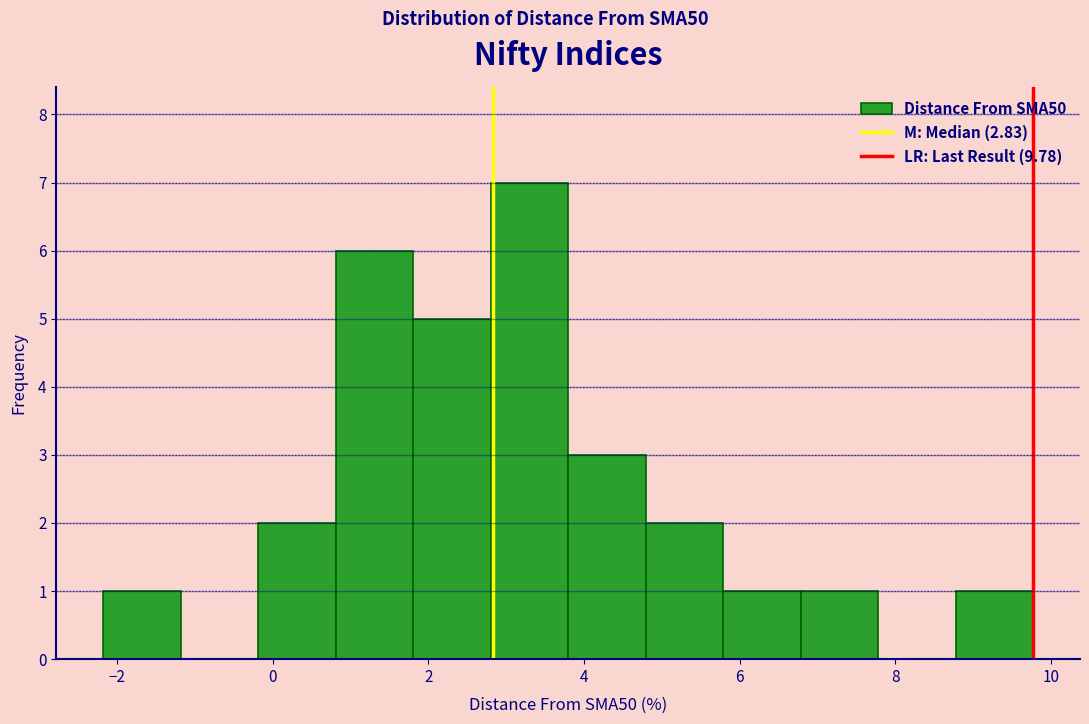

What is the height of the bar covering 0.8 to 1.8 on the x-axis? Neither the bar edges nor the heights are printed on the chart, so give them approximately, as read against the axes.

6